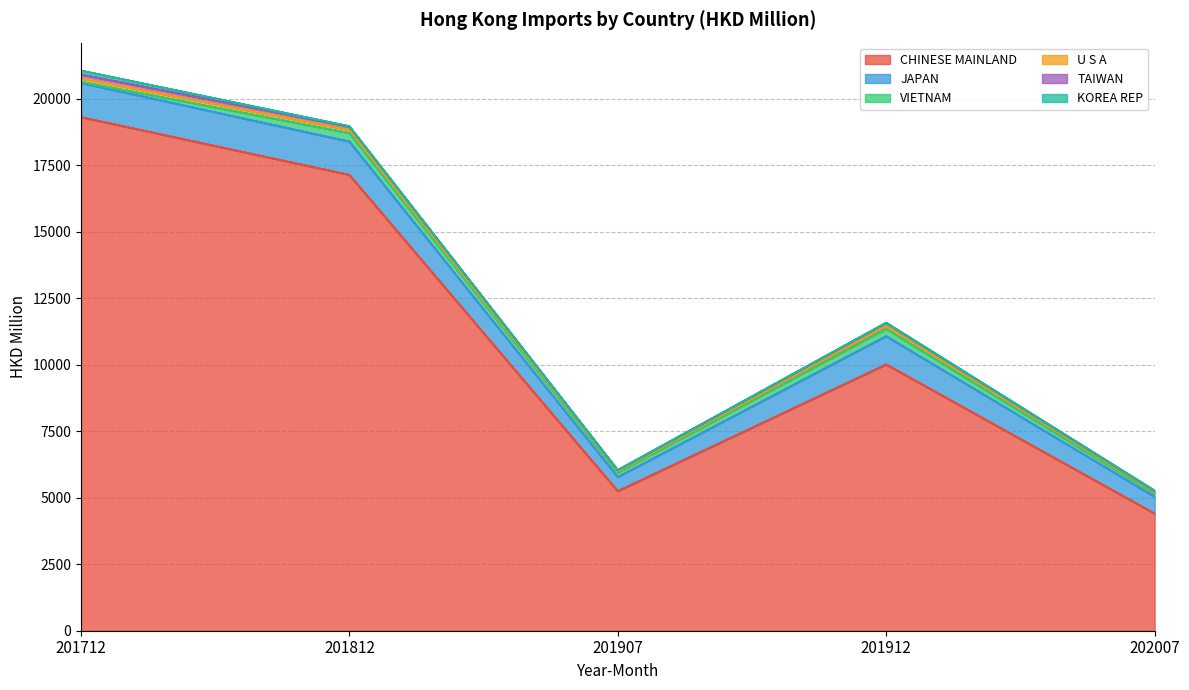

Which category has the lowest value across all series?

201907